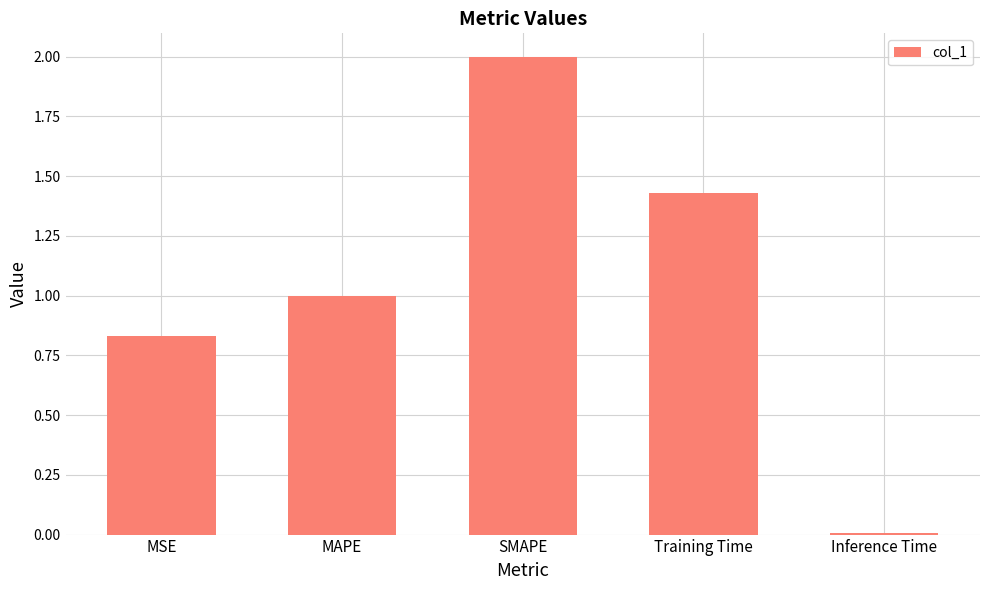

Where is the data nearest to the value 1?

MAPE